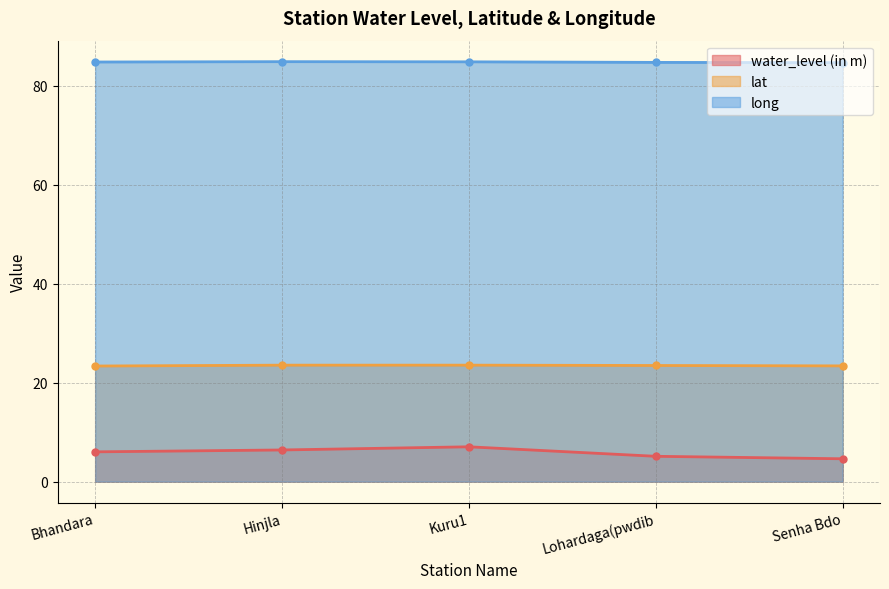

What is the value of the water_level (in m) point at the 1st from the left?

6.0